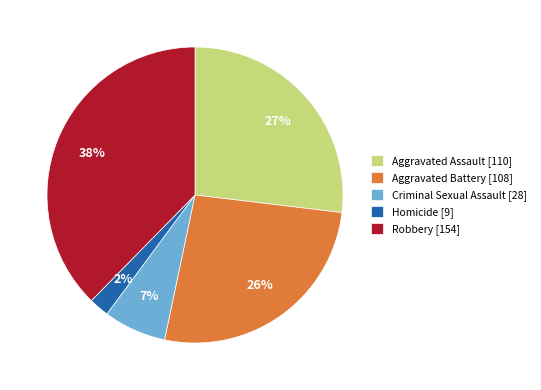

Which slice is the largest?

Robbery